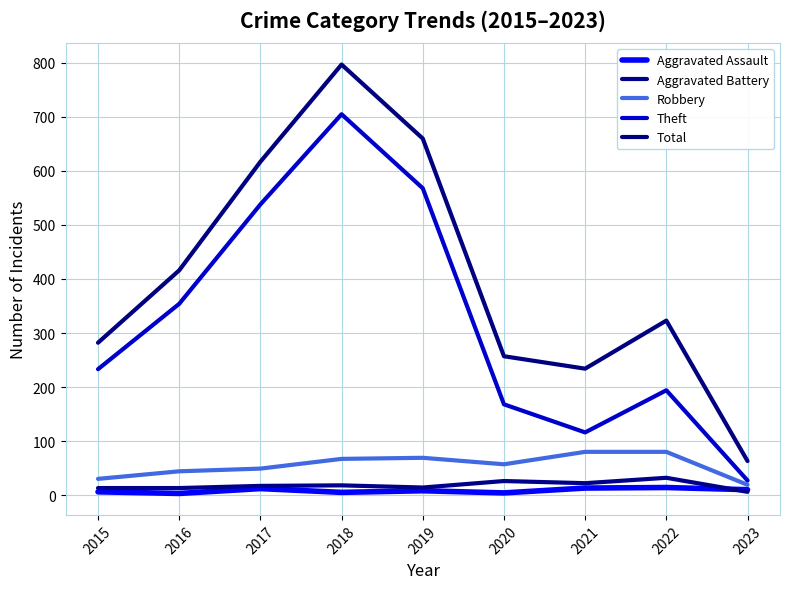

Is it true that Robbery equals 69 at 2019?

True